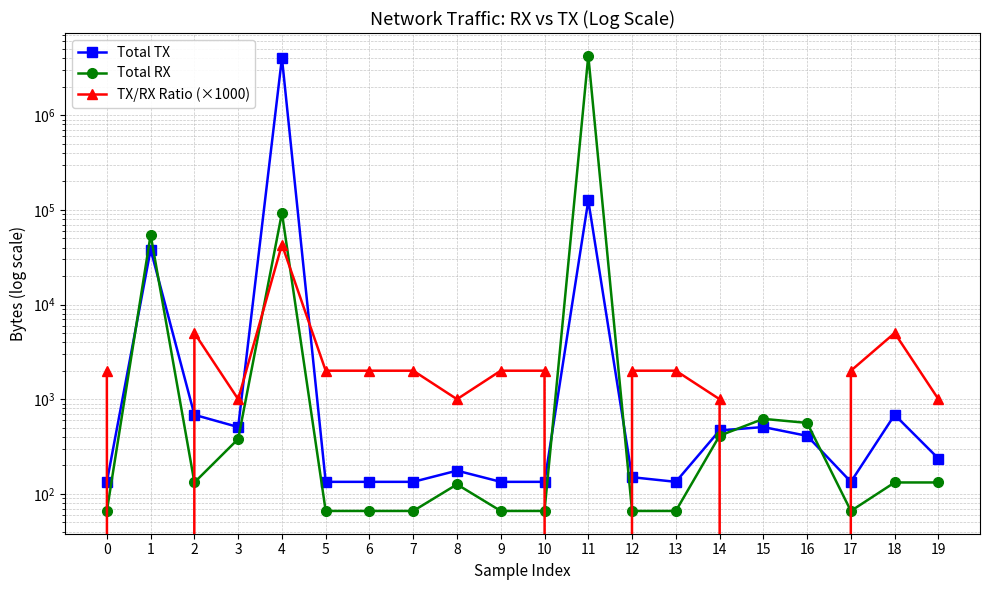

What is the difference between the second highest and minimum values in the Total RX series?

92635